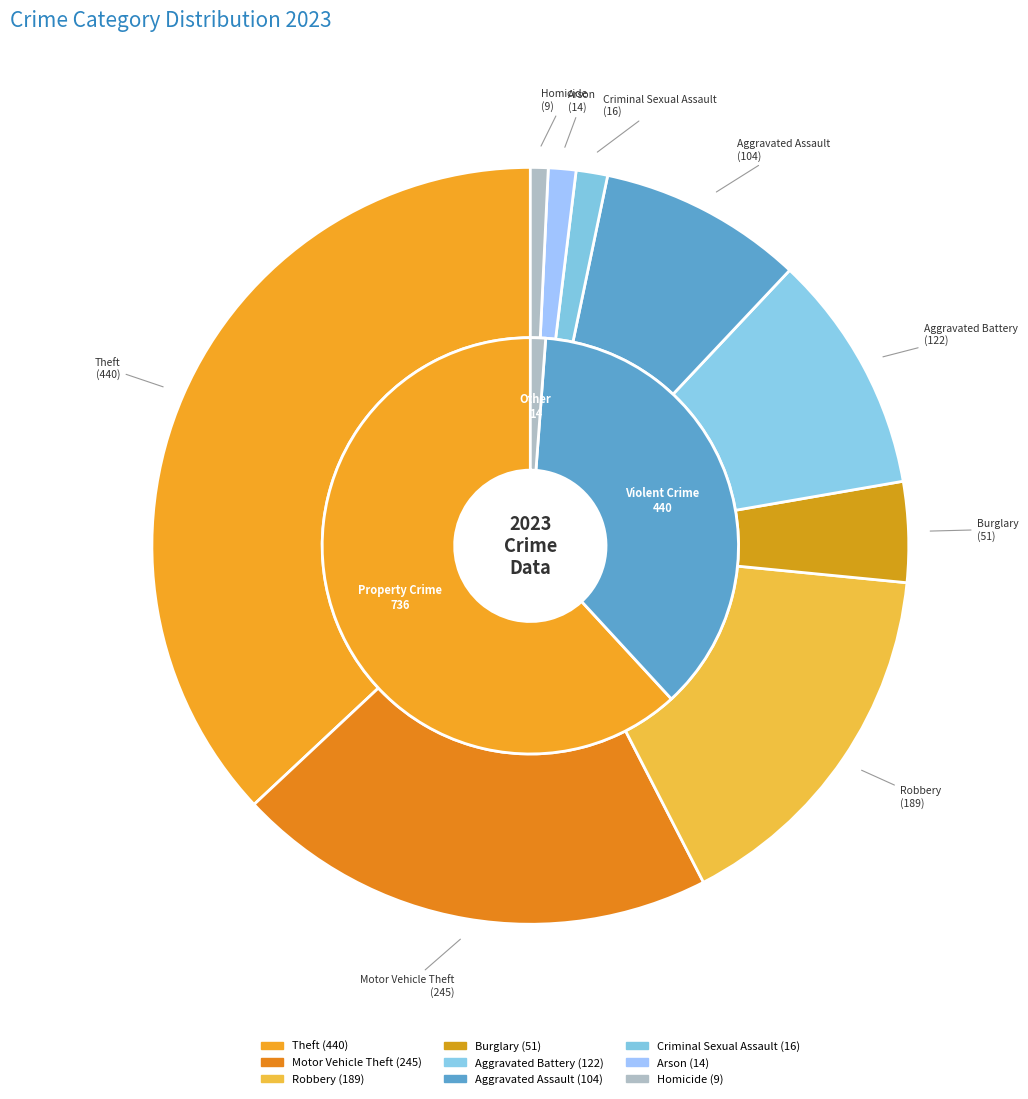

What is the largest slice in the pie chart?

Theft